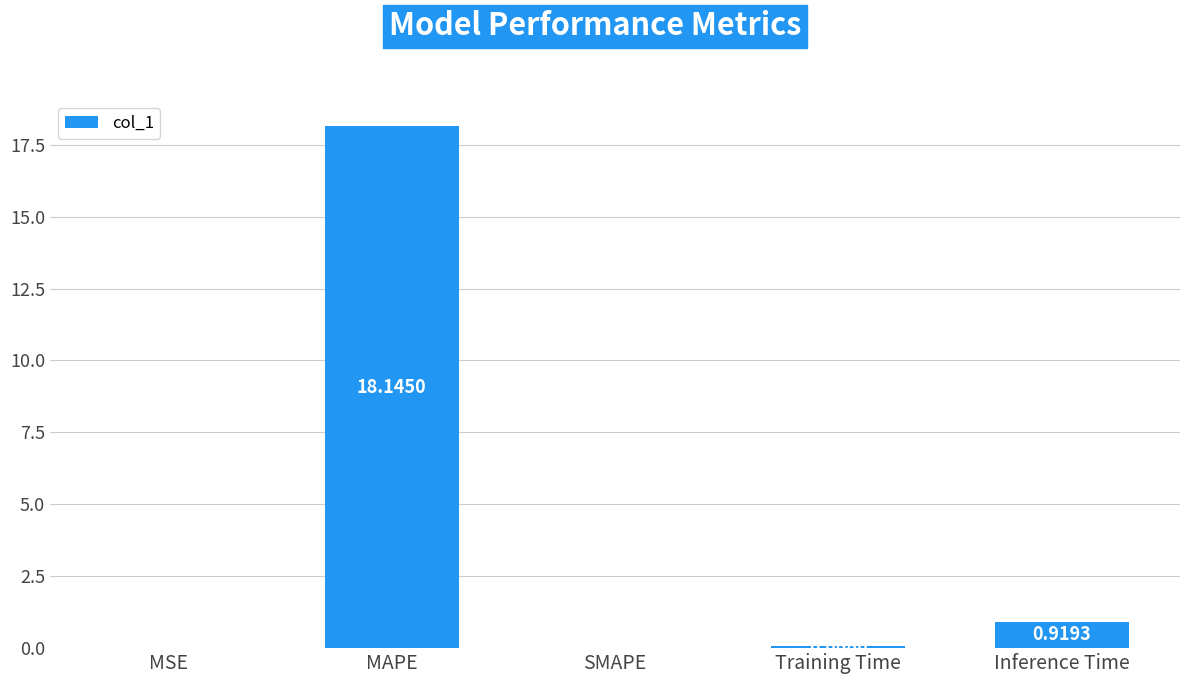

Where is the data nearest to the value 9?

Inference Time